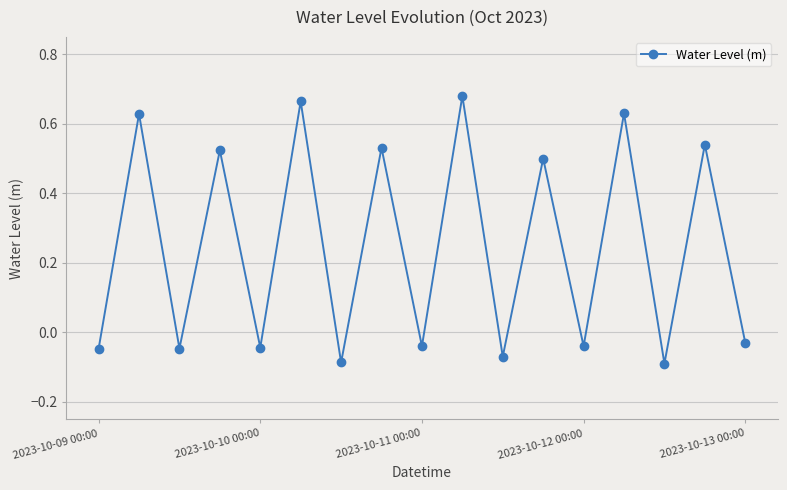

True or false: there are more than 0 points higher than both neighbors.

True